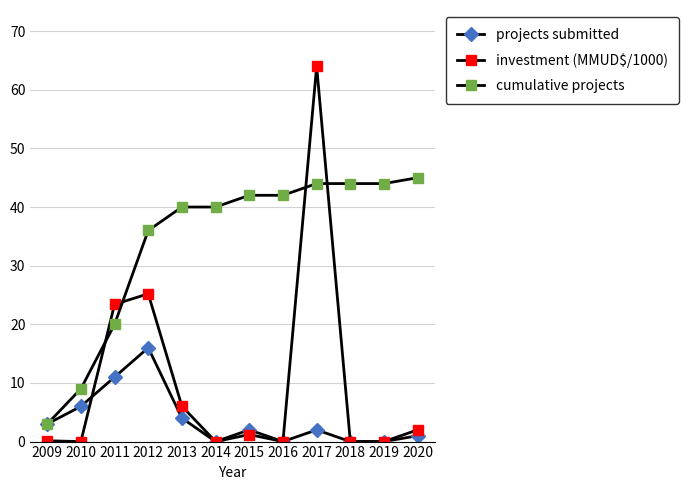

How many lines are shown in the chart?

3